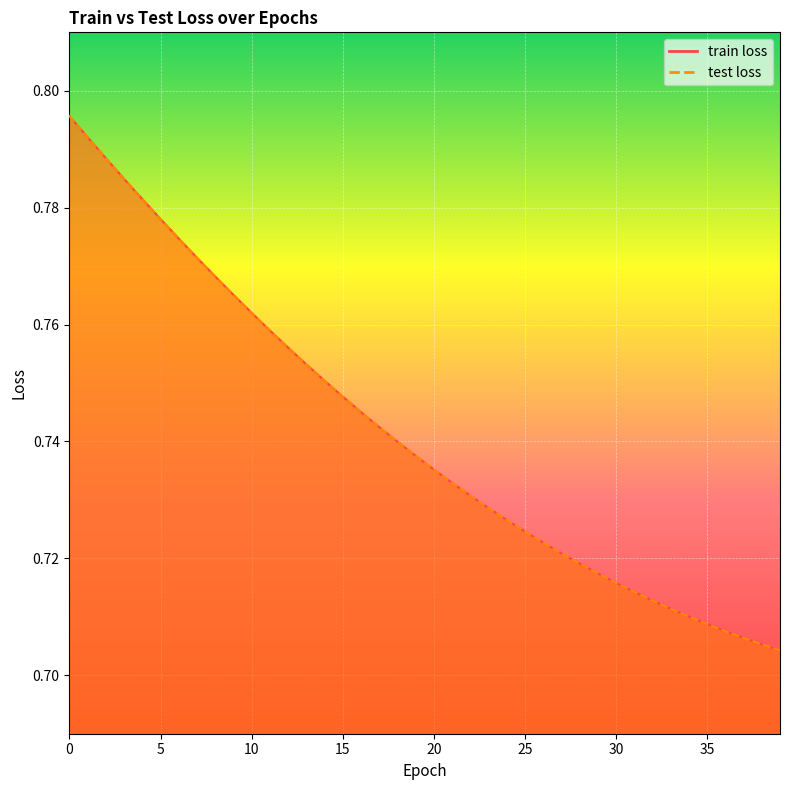

Which series has the largest total across all categories?

train loss